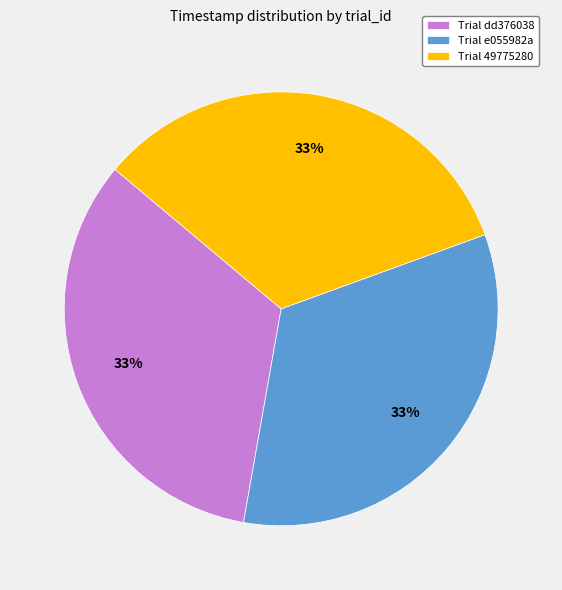

What percentage is the Trial dd376038 slice, to the nearest percent?

33%